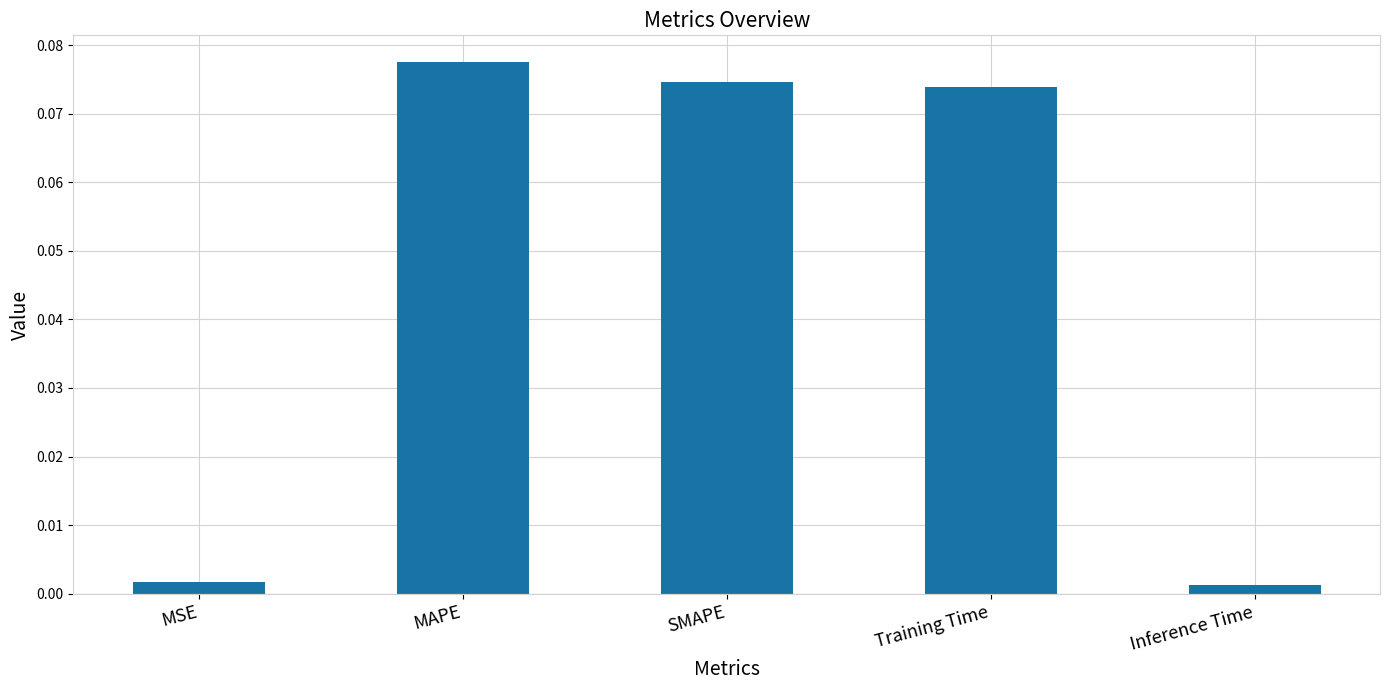

Is it true that the value at SMAPE is 0.0?

False